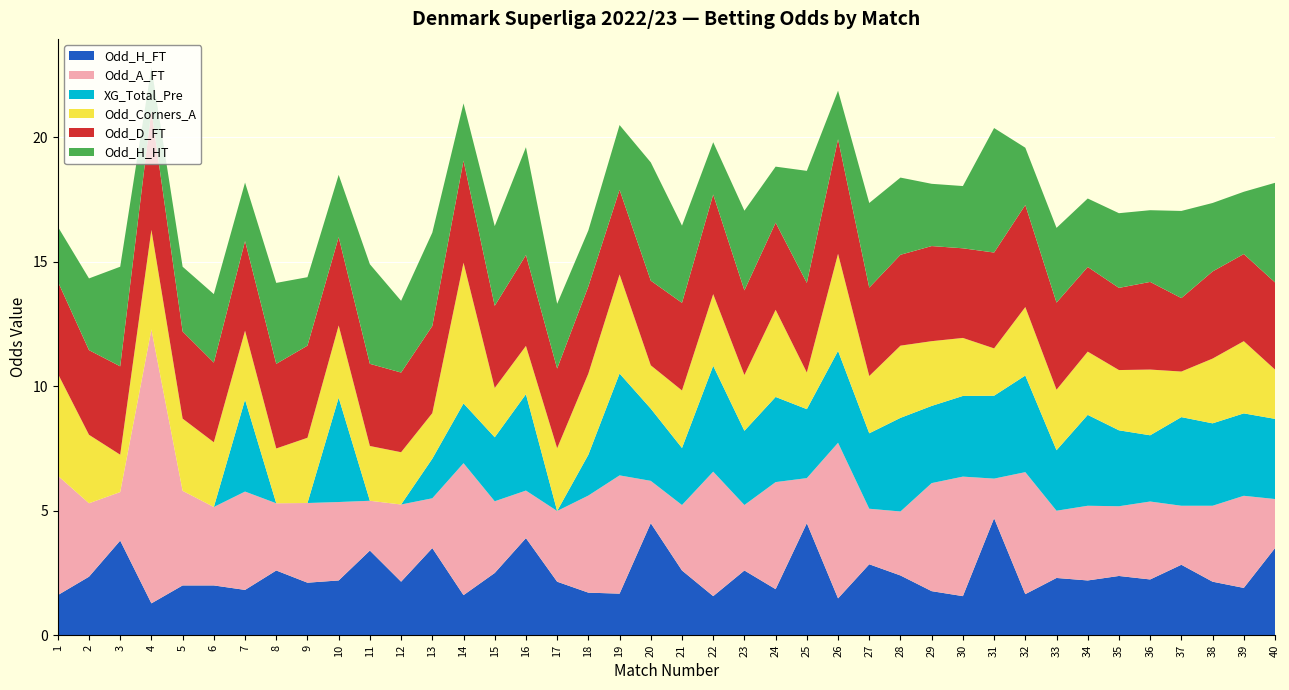

Reading left to right, what are all the values shown in this chart?

Odd_H_FT: 1=1.6	2=2.4	3=3.8	4=1.3	5=2.0	6=2.0	7=1.8	8=2.6	9=2.1	10=2.2	11=3.4	12=2.1	13=3.5	14=1.6	15=2.5	16=3.9	17=2.1	18=1.7	19=1.7	20=4.5	21=2.6	22=1.6	23=2.6	24=1.9	25=4.5	26=1.5	27=2.9	28=2.4	29=1.8	30=1.6	31=4.7	32=1.6	33=2.3	34=2.2	35=2.4	36=2.2	37=2.8	38=2.1	39=1.9	40=3.5
Odd_A_FT: 1=4.8	2=3.0	3=1.9	4=11.0	5=3.8	6=3.1	7=4.0	8=2.7	9=3.2	10=3.1	11=2.0	12=3.1	13=2.0	14=5.3	15=2.9	16=1.9	17=2.8	18=3.9	19=4.8	20=1.7	21=2.6	22=5.0	23=2.6	24=4.3	25=1.8	26=6.2	27=2.2	28=2.6	29=4.3	30=4.8	31=1.6	32=4.9	33=2.7	34=3.0	35=2.8	36=3.1	37=2.4	38=3.0	39=3.7	40=2.0
XG_Total_Pre: 1=0.0	2=0.0	3=0.0	4=0.0	5=0.0	6=0.0	7=3.7	8=0.0	9=0.0	10=4.2	11=0.0	12=0.0	13=1.6	14=2.4	15=2.6	16=3.9	17=0.0	18=1.6	19=4.1	20=2.9	21=2.3	22=4.2	23=3.0	24=3.4	25=2.8	26=3.7	27=3.0	28=3.8	29=3.1	30=3.2	31=3.3	32=3.9	33=2.4	34=3.6	35=3.0	36=2.7	37=3.6	38=3.3	39=3.3	40=3.2
Odd_Corners_A: 1=4.1	2=2.8	3=1.5	4=4.0	5=2.9	6=2.6	7=2.8	8=2.2	9=2.6	10=2.9	11=2.2	12=2.1	13=1.8	14=5.7	15=2.0	16=1.9	17=2.5	18=3.3	19=4.0	20=1.7	21=2.3	22=2.9	23=2.2	24=3.5	25=1.5	26=3.9	27=2.3	28=2.9	29=2.6	30=2.3	31=1.9	32=2.8	33=2.4	34=2.5	35=2.4	36=2.6	37=1.8	38=2.6	39=2.9	40=2.0
Odd_D_FT: 1=3.7	2=3.4	3=3.5	4=4.8	5=3.5	6=3.2	7=3.6	8=3.4	9=3.7	10=3.5	11=3.3	12=3.2	13=3.5	14=4.1	15=3.3	16=3.6	17=3.2	18=3.5	19=3.4	20=3.4	21=3.5	22=4.0	23=3.4	24=3.5	25=3.6	26=4.6	27=3.5	28=3.6	29=3.8	30=3.6	31=3.9	32=4.1	33=3.5	34=3.4	35=3.3	36=3.5	37=3.0	38=3.5	39=3.5	40=3.5
Odd_H_HT: 1=2.2	2=2.9	3=4.0	4=1.7	5=2.6	6=2.8	7=2.4	8=3.2	9=2.8	10=2.5	11=4.0	12=2.9	13=3.8	14=2.3	15=3.2	16=4.3	17=2.6	18=2.2	19=2.6	20=4.8	21=3.1	22=2.1	23=3.2	24=2.2	25=4.5	26=1.9	27=3.4	28=3.1	29=2.5	30=2.5	31=5.0	32=2.3	33=3.0	34=2.8	35=3.0	36=2.9	37=3.5	38=2.8	39=2.5	40=4.0